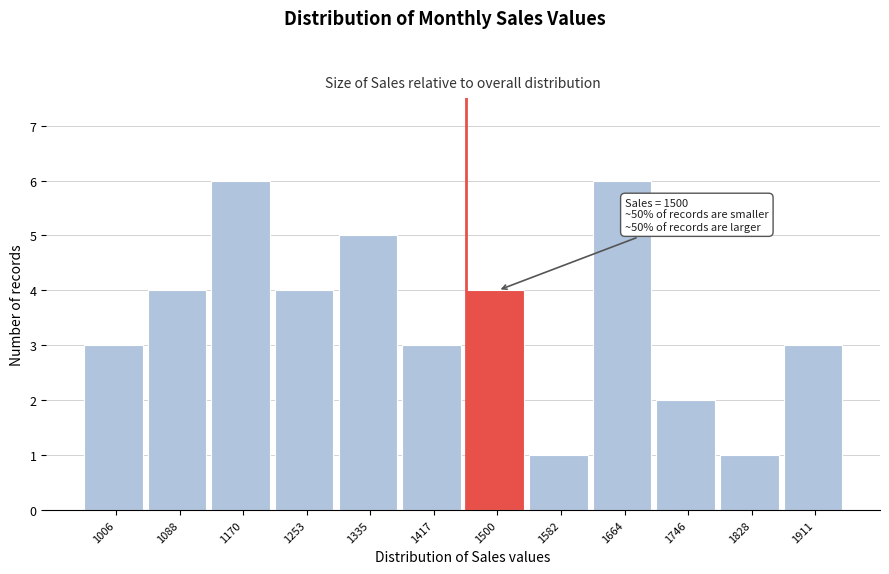

Reading left to right, extract all data points from this chart.

3	4	6	4	5	3	4	1	6	2	1	3